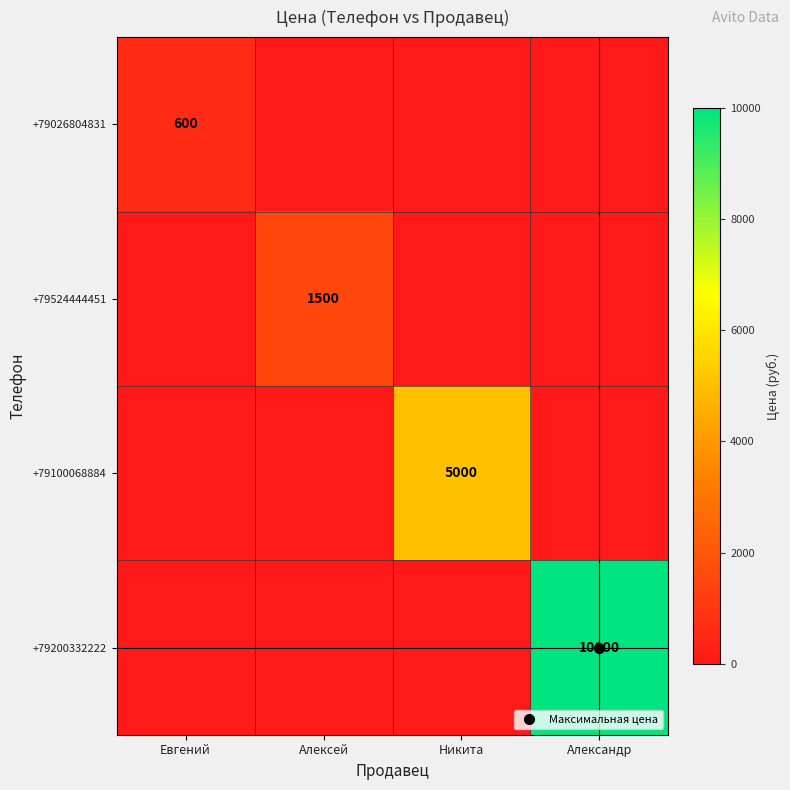

Between Евгений and Александр, which series saw the biggest shift?

+79200332222